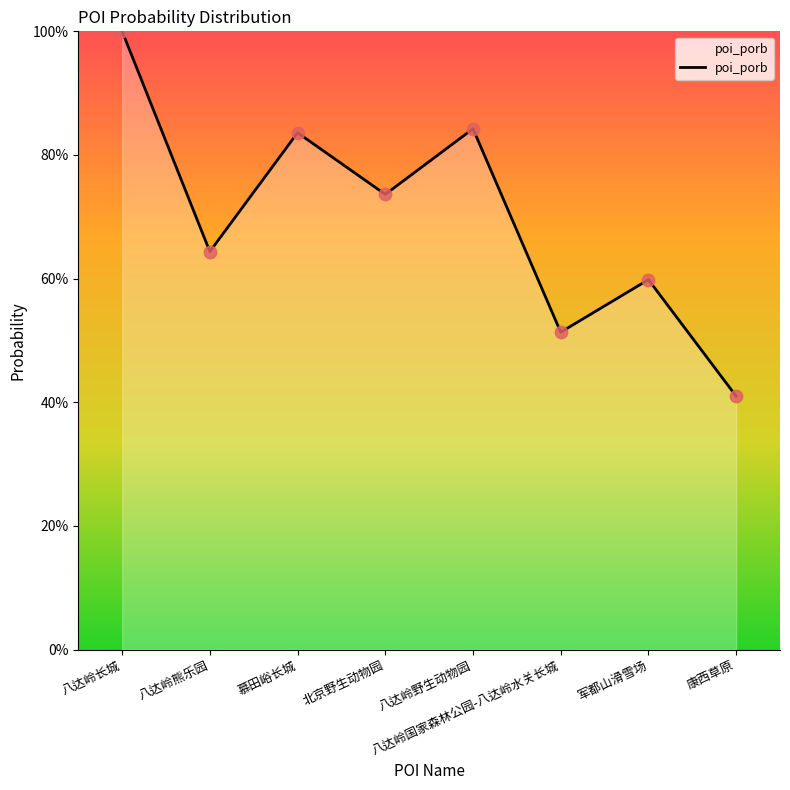

What is the change in value from 八达岭野生动物园 to 康西草原?

-0.4